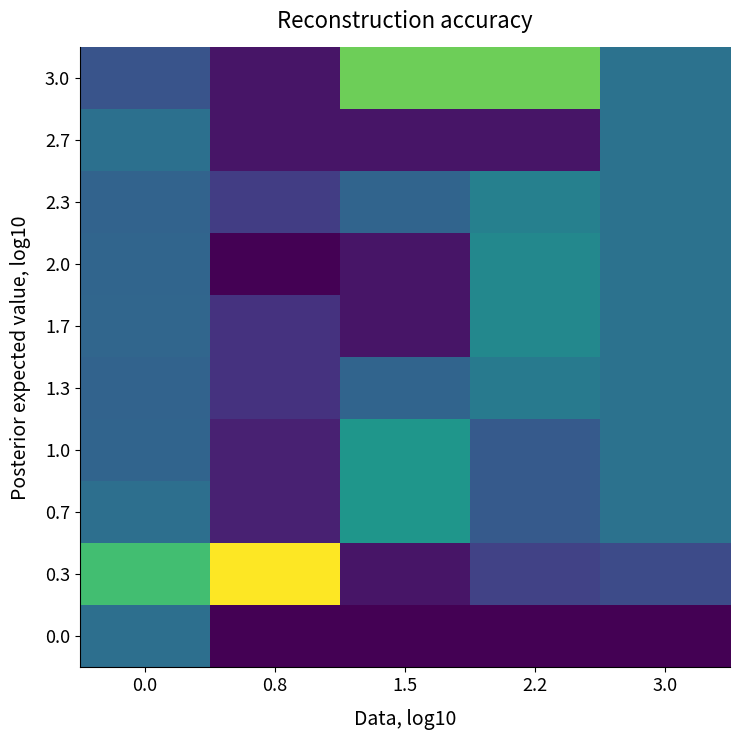

List the series in order of their peak value, lowest first.

0.0, 2.7, 1.3, 2.3, 1.7, 2.0, 1.0, 0.7, 3.0, 0.3